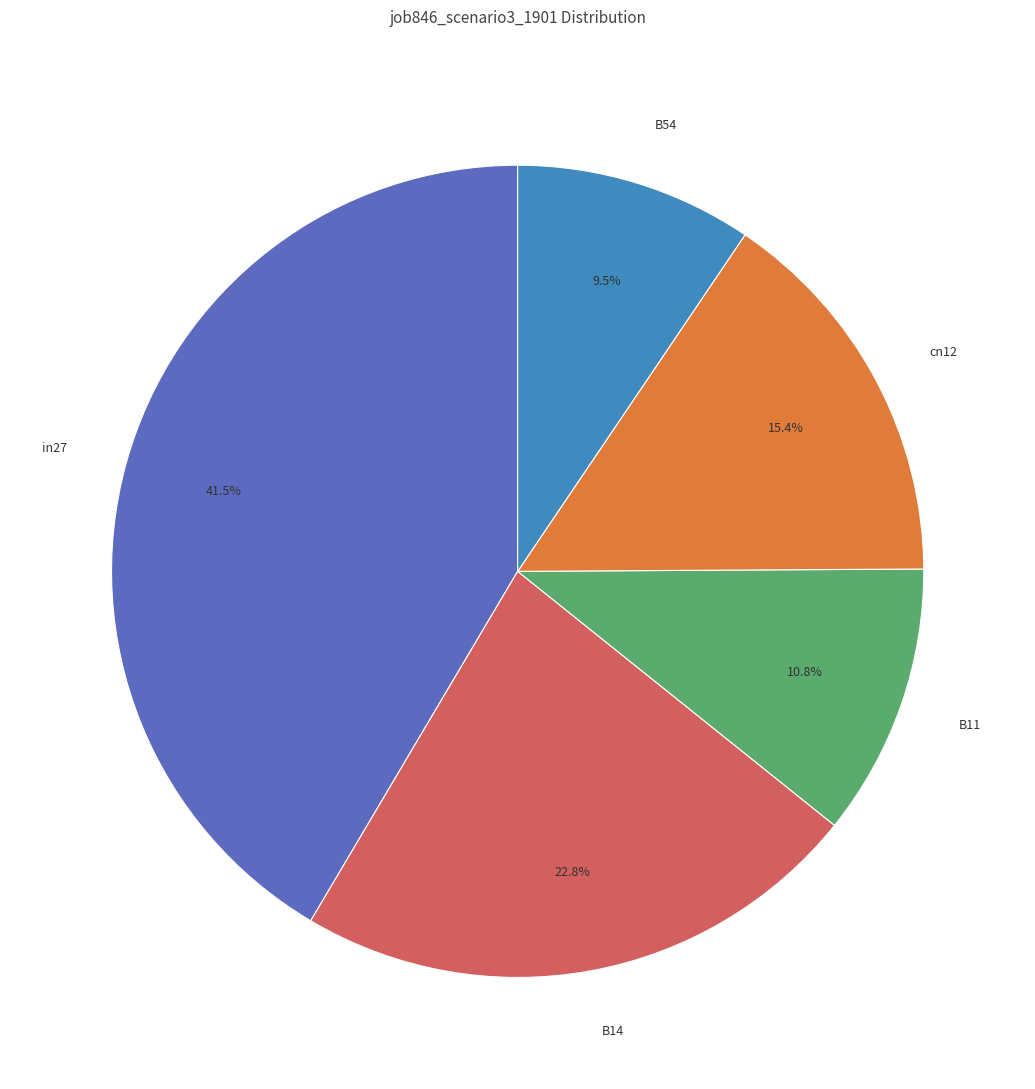

To the nearest percent, what is the difference between the in27 and B11 slice percentages?

31%